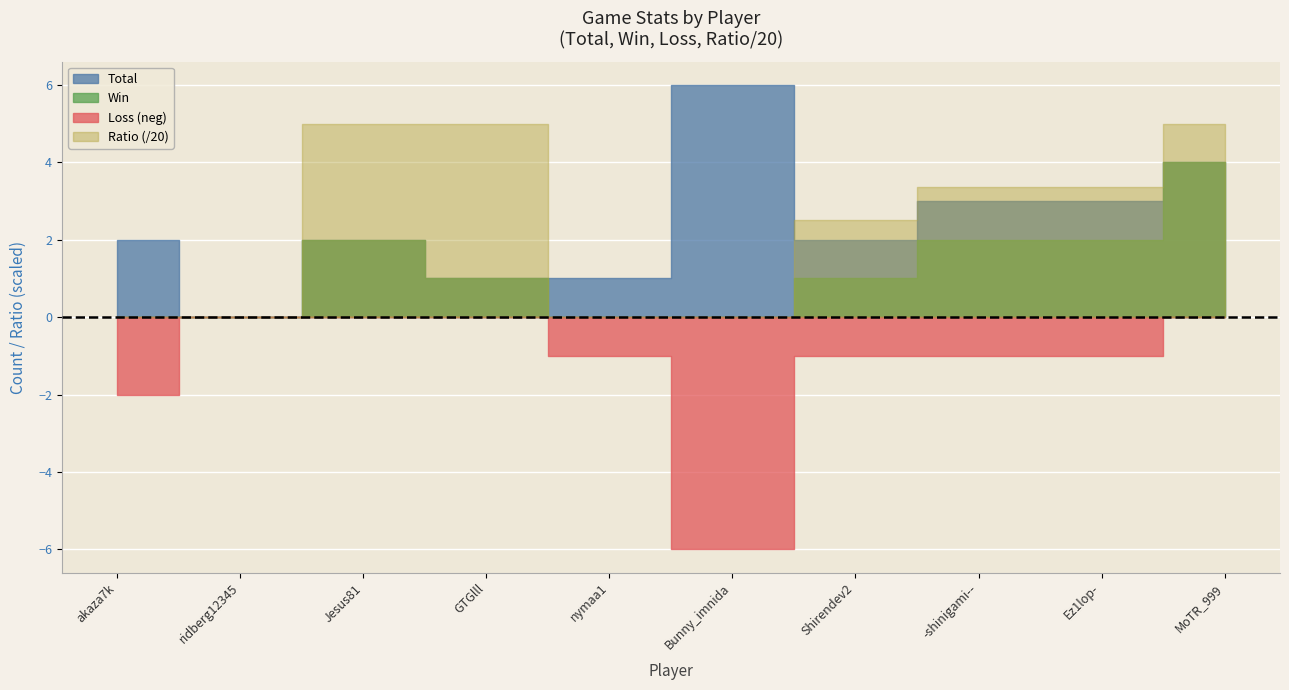

The value of Total at MoTR_999 is 4. True or false?

True